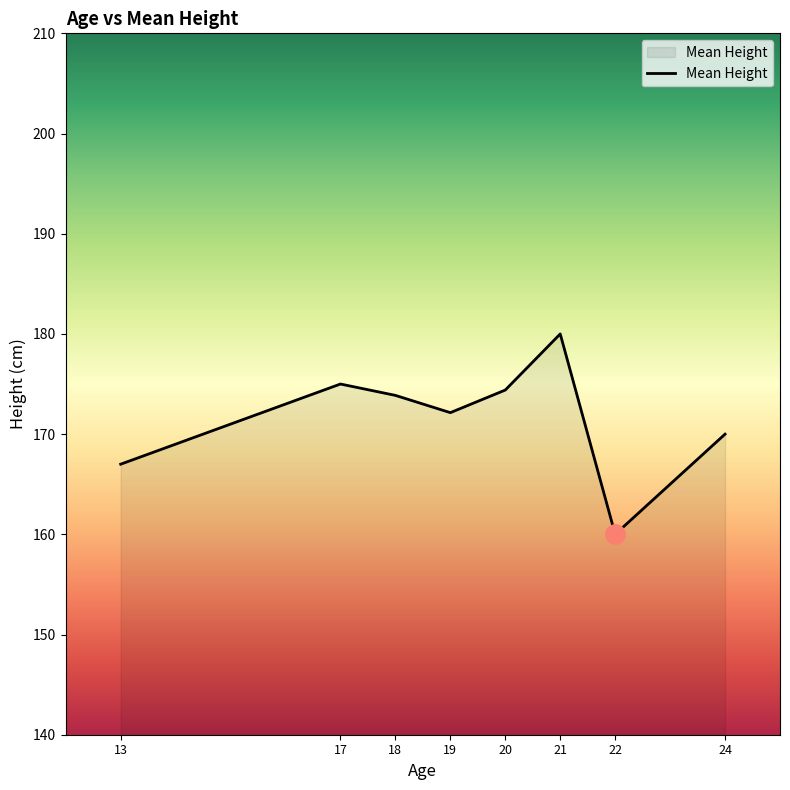

Reading left to right, list all the values displayed in this chart.

13=167.0	17=175.0	18=173.9	19=172.1	20=174.4	21=180.0	22=160.0	24=170.0